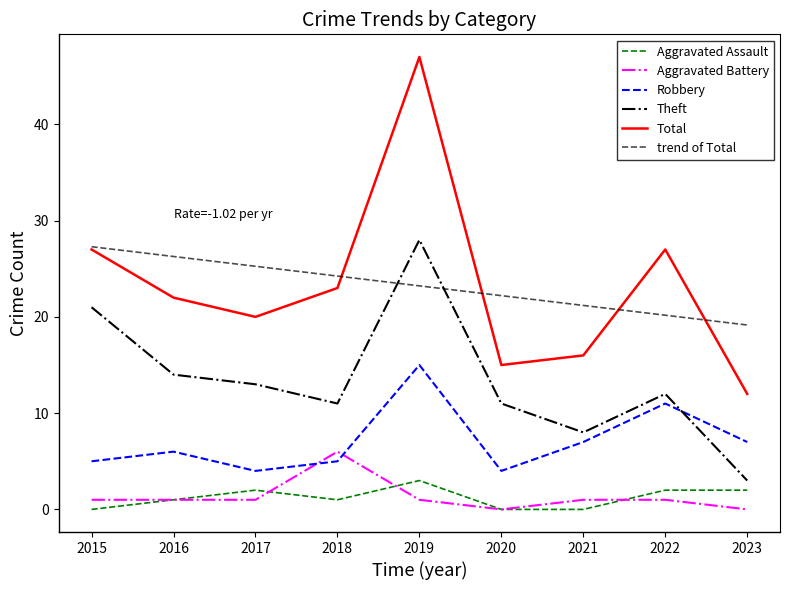

Is the value of Aggravated Assault at 2017 greater than the value of Total at 2016?

No